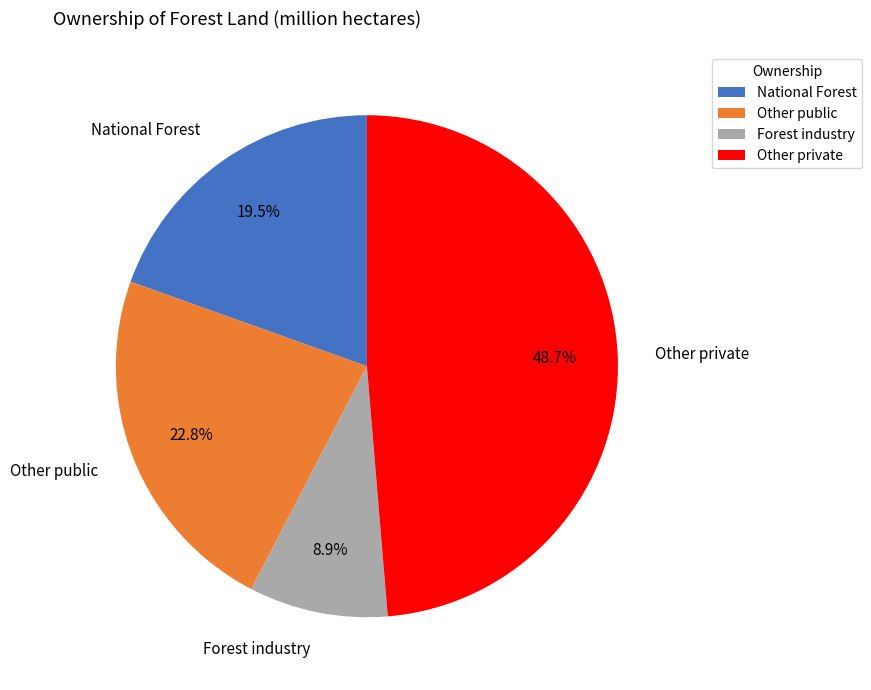

Which category has the smallest portion of the pie?

Forest industry